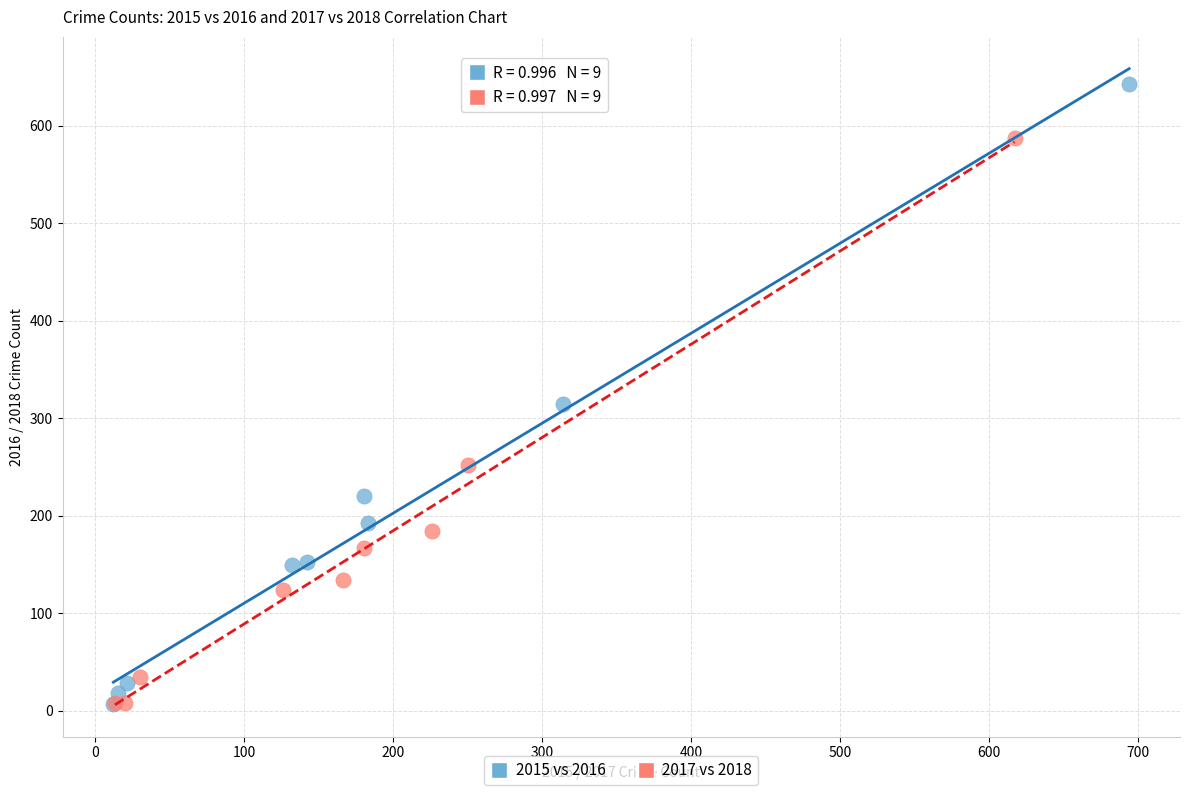

Which series contains the highest Y value?

2015 vs 2016